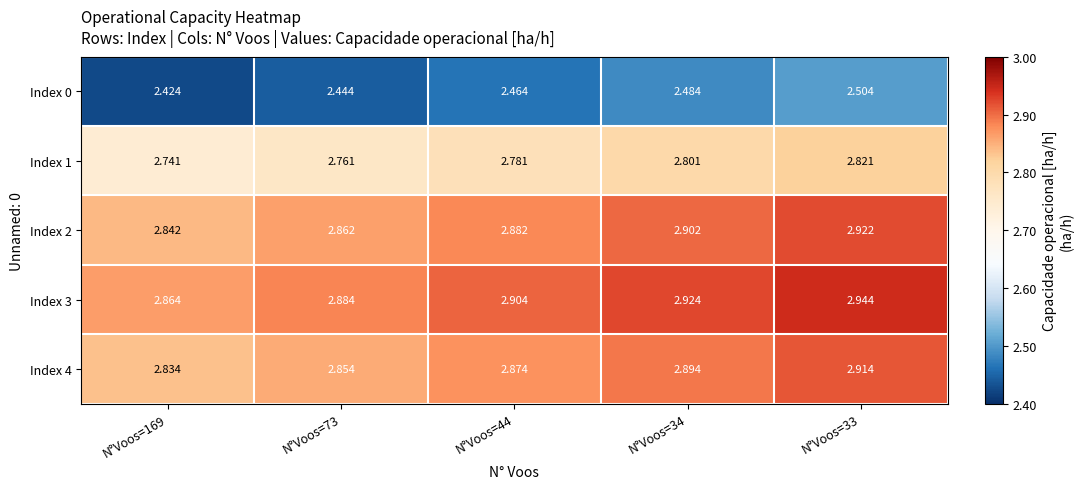

What is the difference between the highest and lowest values at N°Voos=73?

0.4